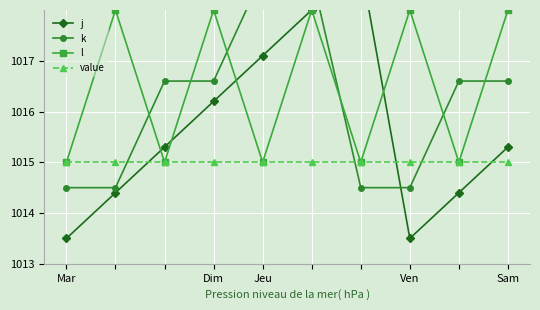

True or false: k and j intersect in this chart.

True